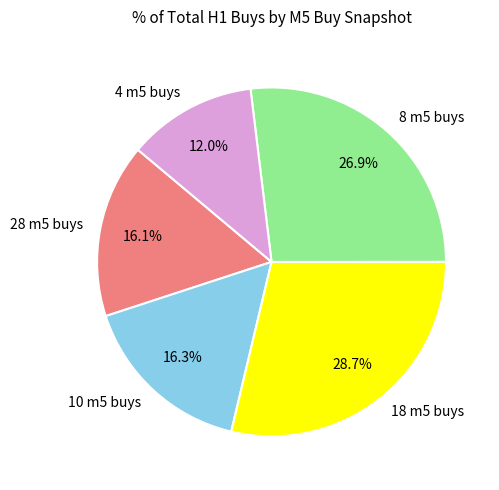

Is there any slice that represents more than half of the pie?

No